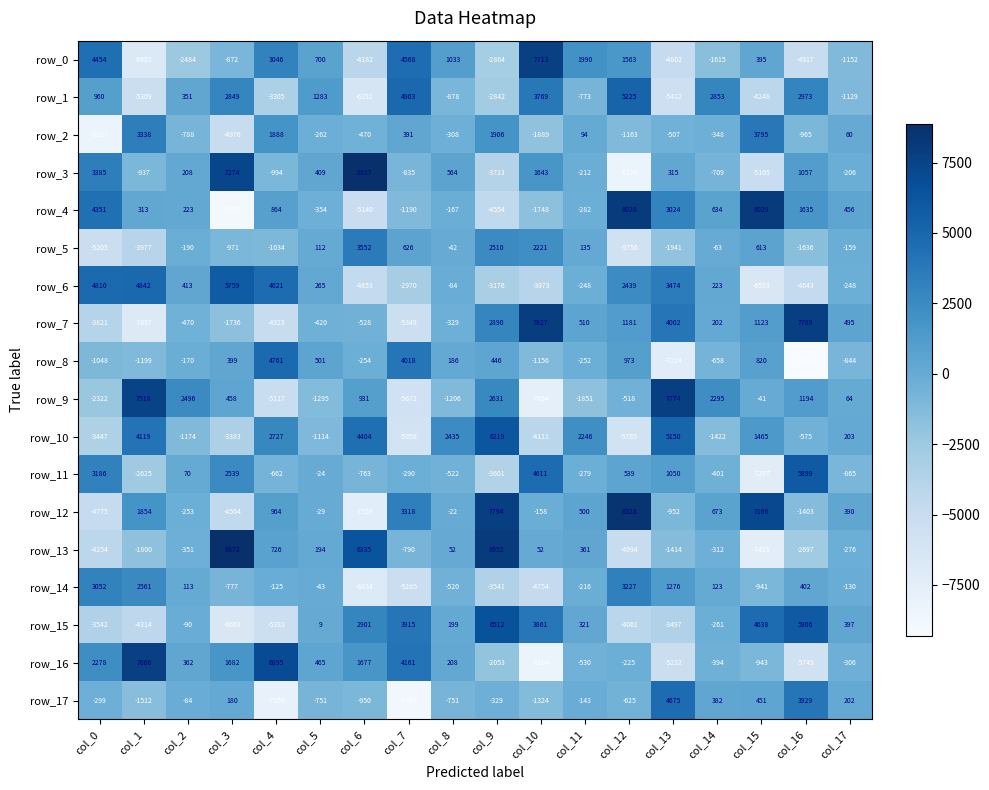

What is the highest value of the row_1 series?

5225